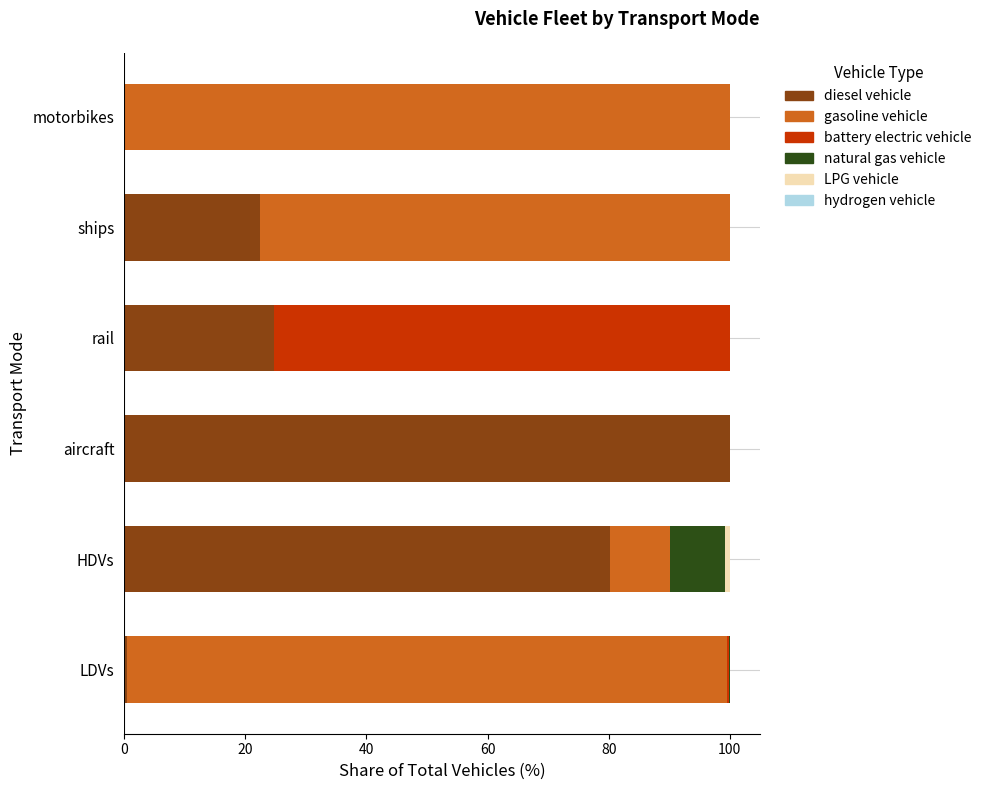

True or false: diesel vehicle has a value of 43.2 at HDVs.

False